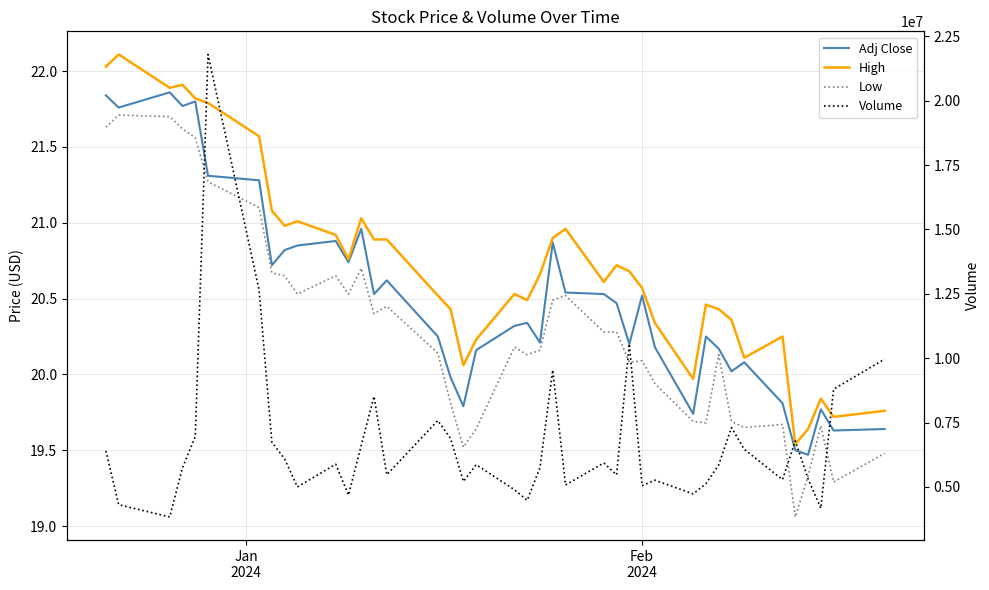

At Jan
2024, list the series in order from smallest to largest.

Low, Adj Close, High, Volume